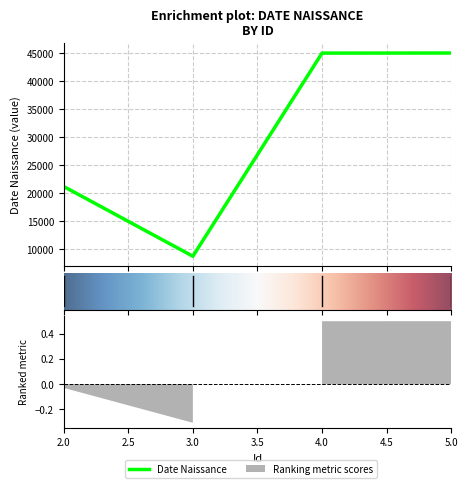

Read the value at 3.

8736